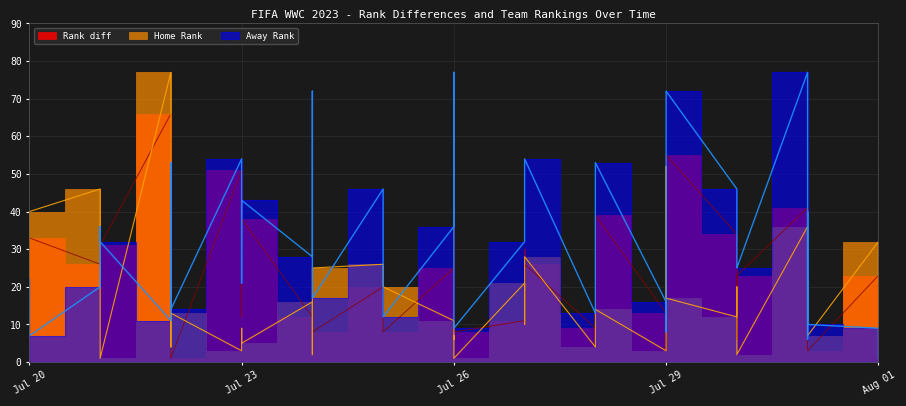

What is the minimum value for Home Rank?

1